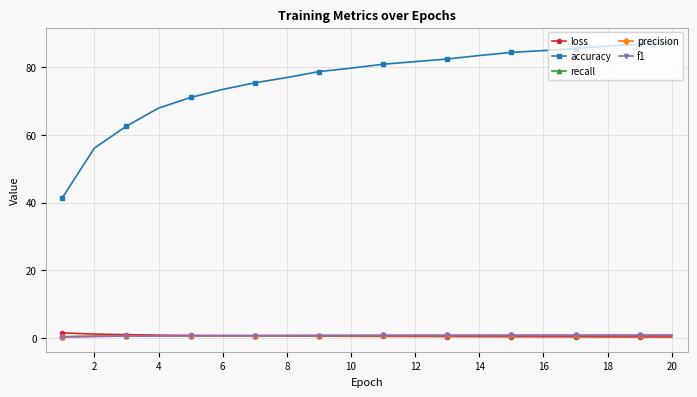

Which series has the largest total across all categories?

accuracy